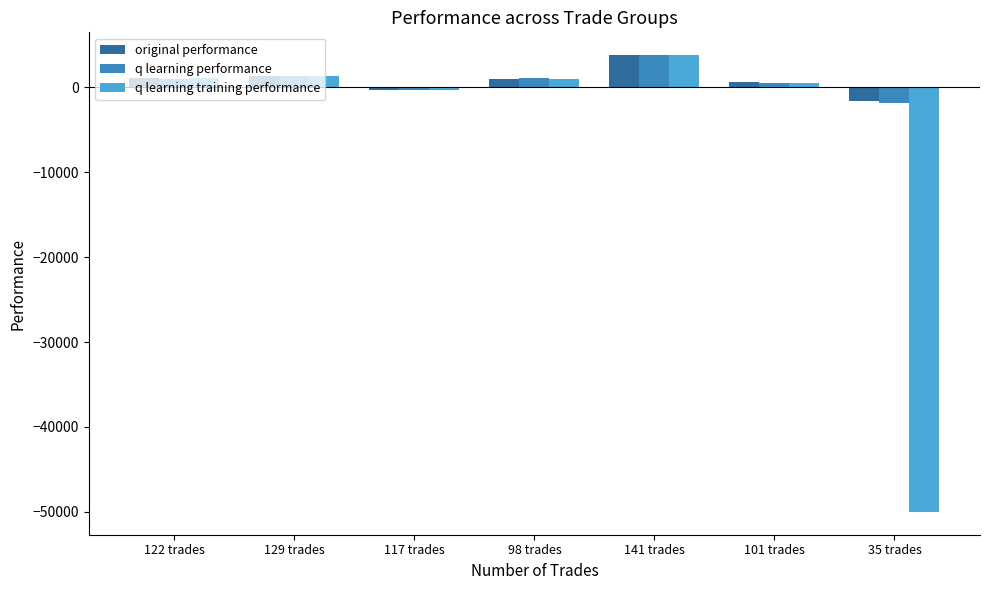

What is the difference between the second highest and second lowest values in the q learning training performance series?

1725.0